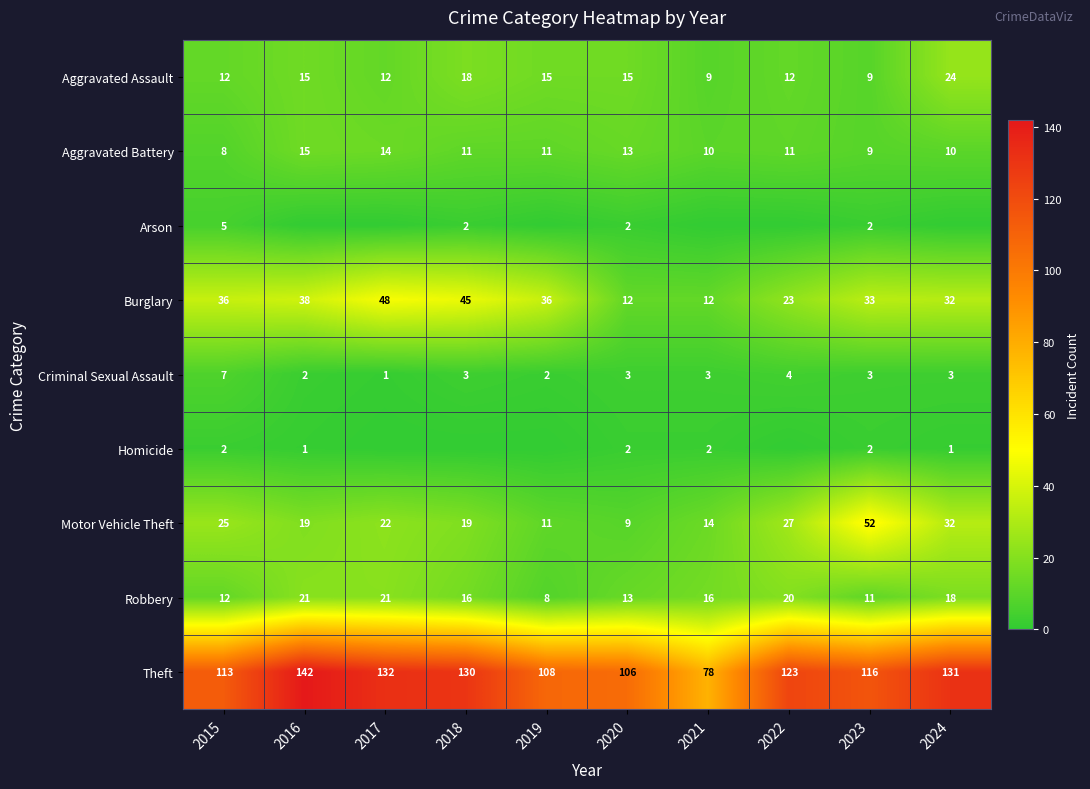

The value of Motor Vehicle Theft at 2016 is 32. True or false?

False